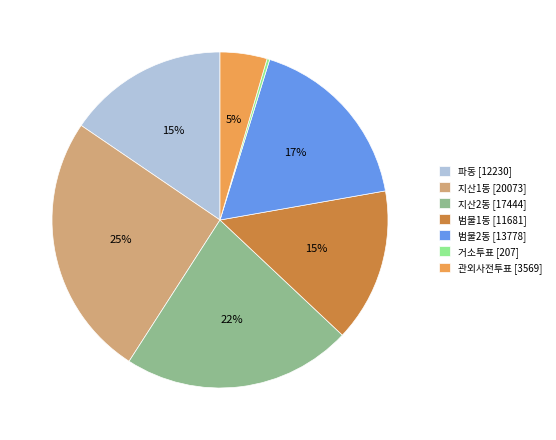

Combined, do 관외사전투표 [3569] and 파동 [12230] account for over 50%?

No